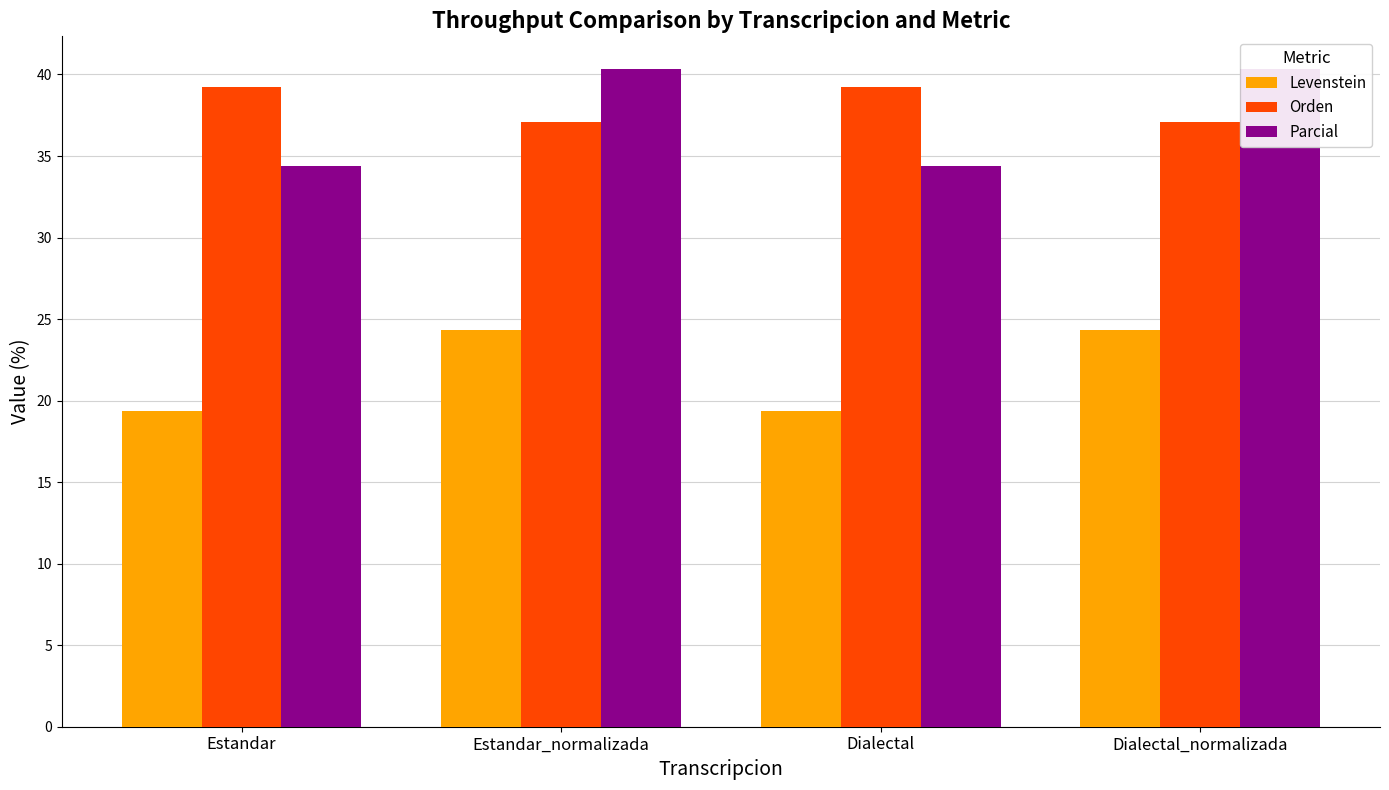

Reading left to right, transcribe all the data shown in this chart.

Levenstein: 19.4	24.3	19.4	24.3
Orden: 39.2	37.1	39.2	37.1
Parcial: 34.4	40.3	34.4	40.3